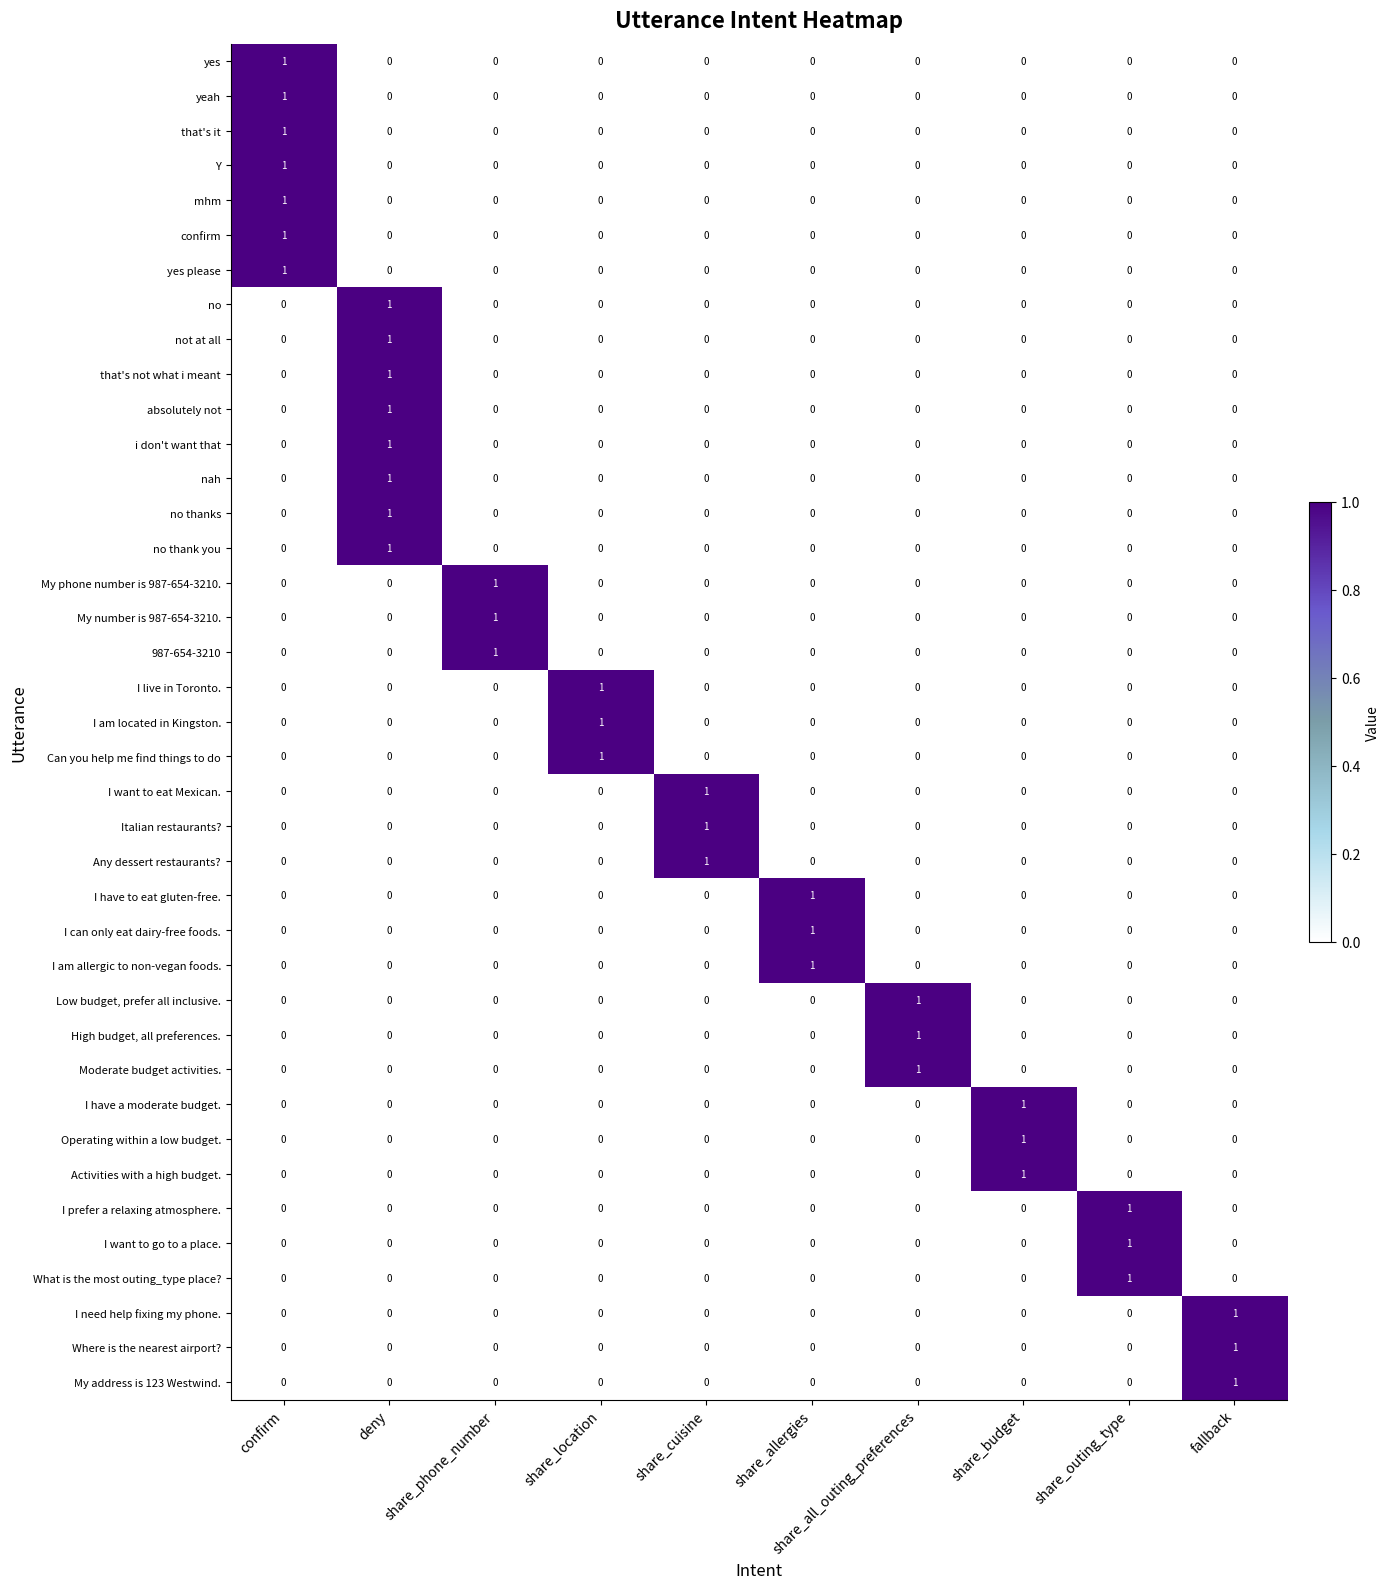

What is the total value across all series at share_budget?

3